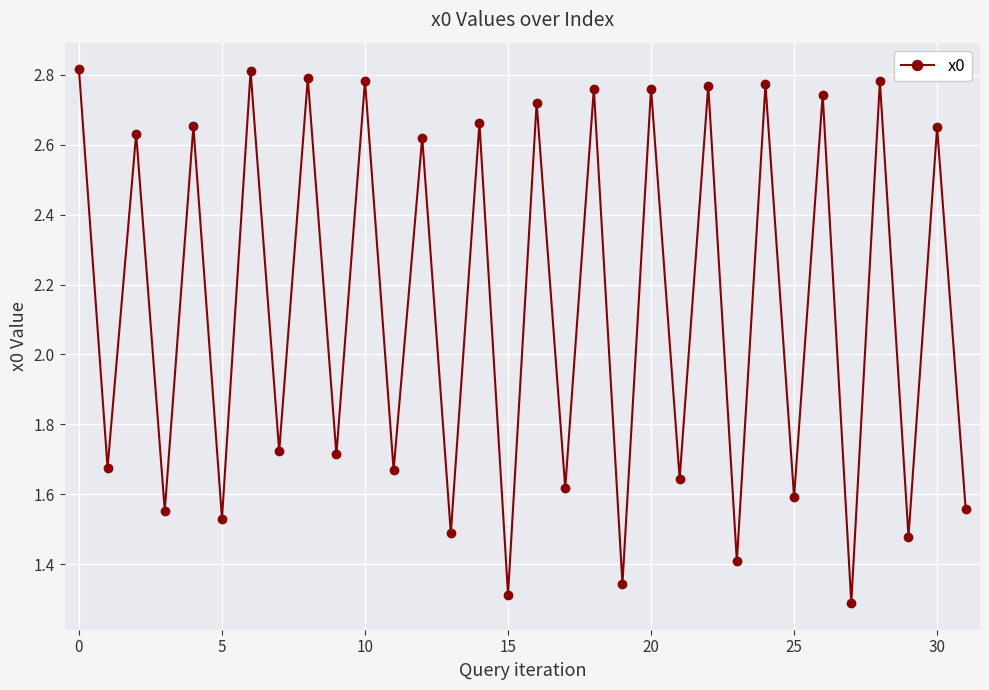

How many values exceed 2?

16